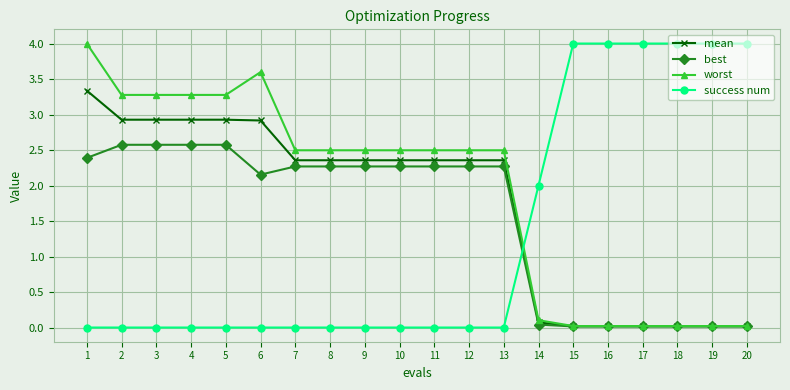

What is the total value across all series at 5?

8.8